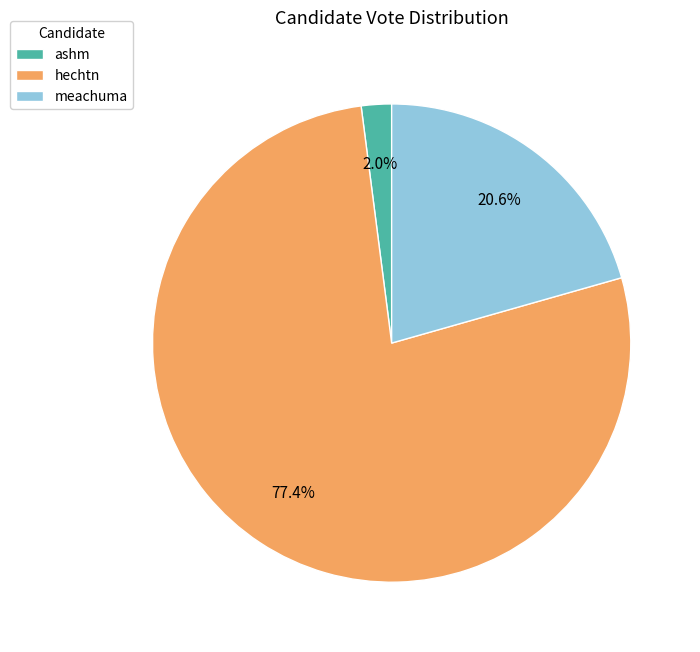

The hechtn slice represents 87% of the pie. True or false?

False